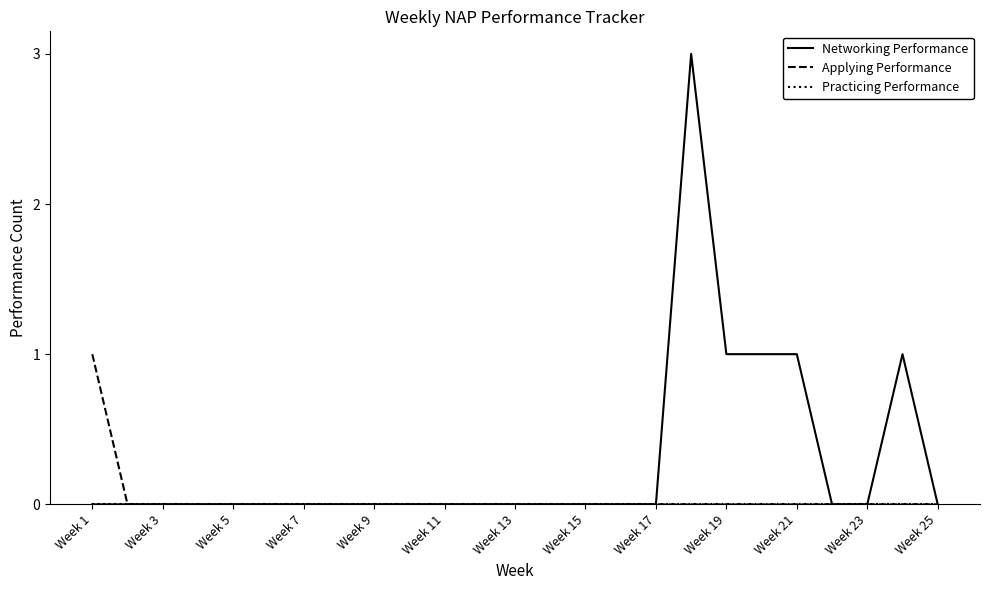

At how many categories does at least one series exceed 2?

1